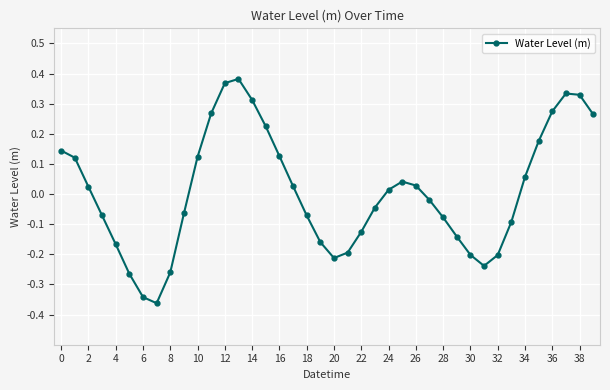

What is the difference between the maximum and second lowest values?

0.7